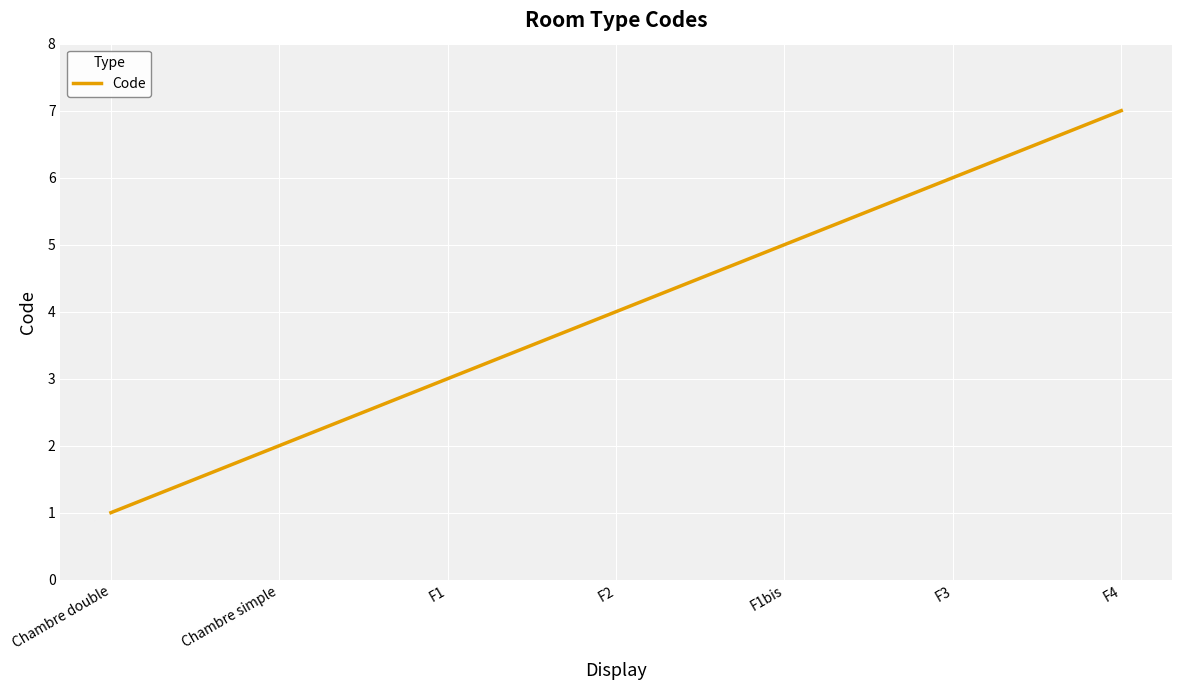

Reading right to left, list all the values displayed in this chart.

F4=7	F3=6	F1bis=5	F2=4	F1=3	Chambre simple=2	Chambre double=1